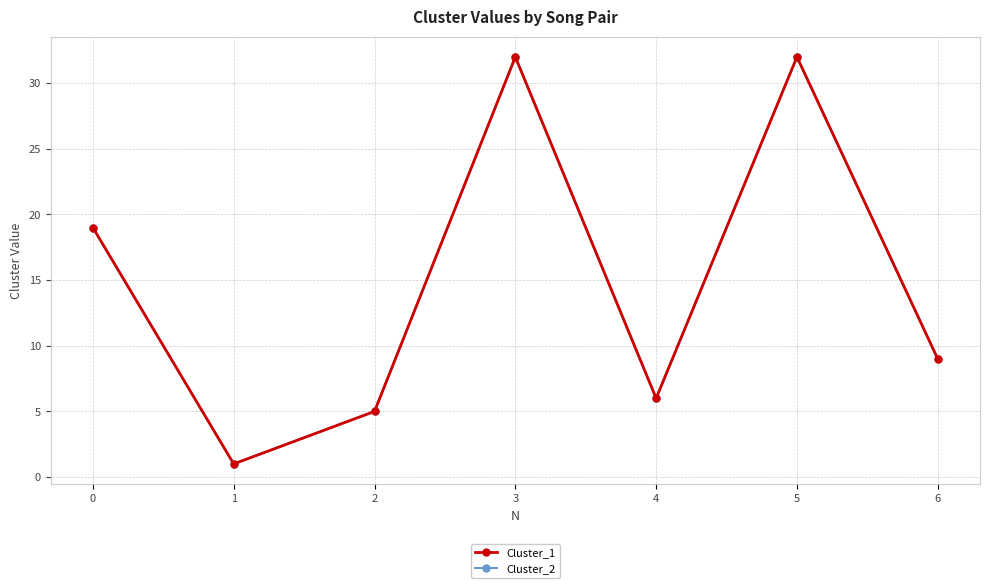

Does the chart have visible grid lines?

Yes